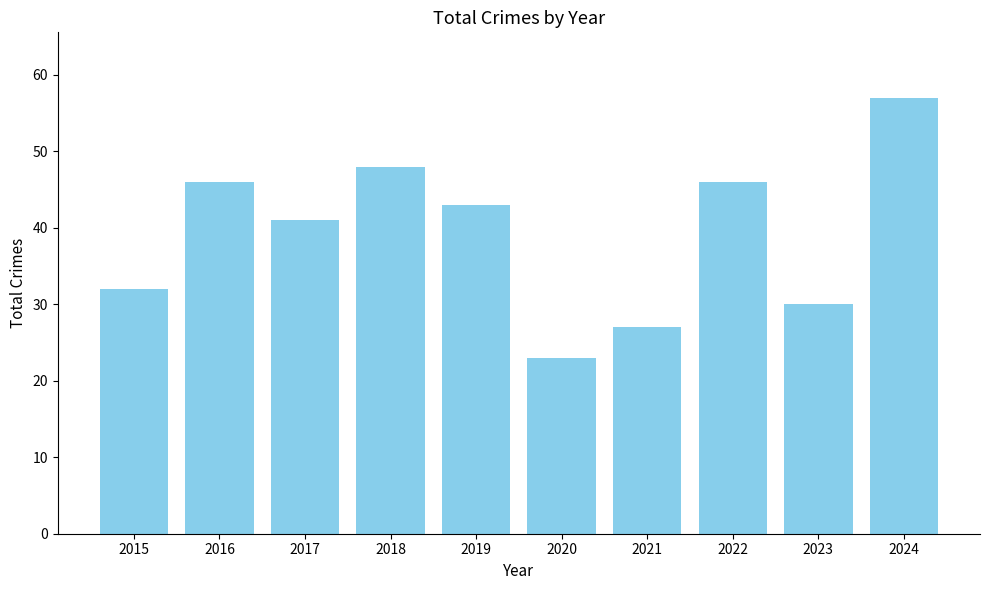

How many values are below 43?

5